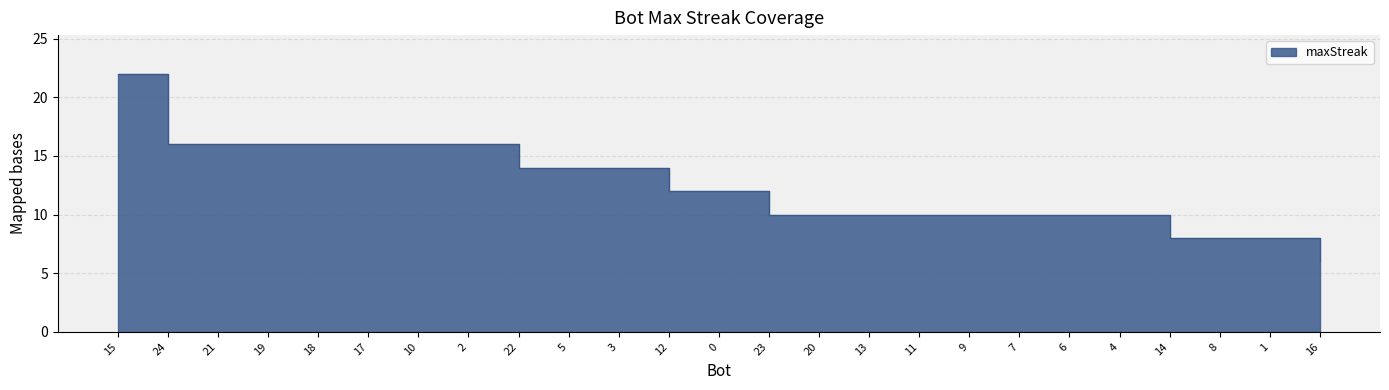

The value at 13 is 14. True or false?

False